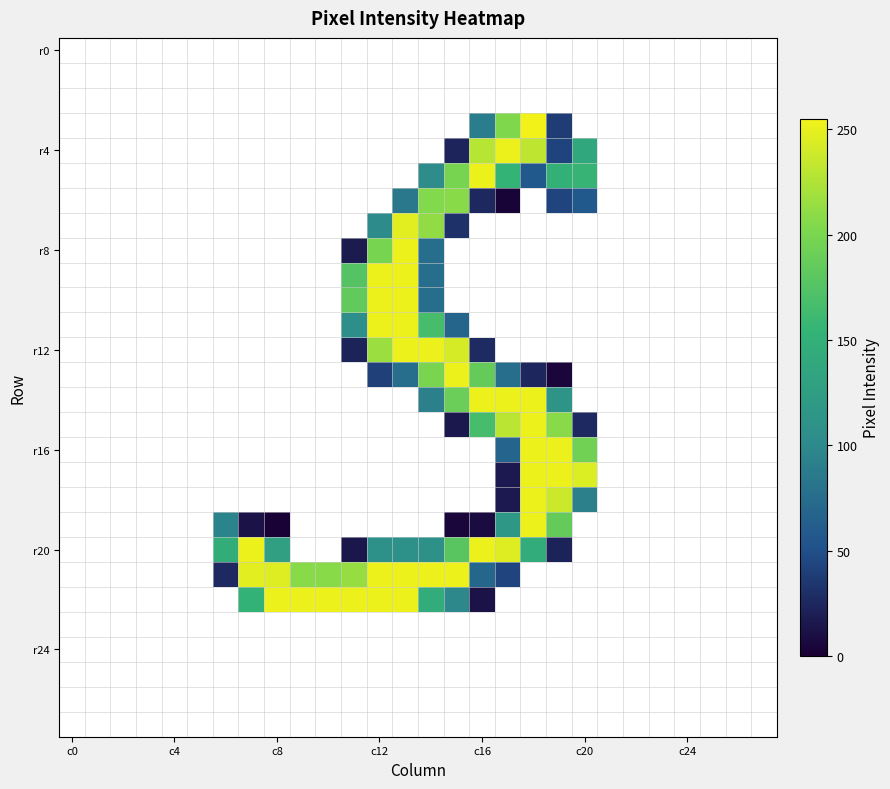

At which category does the chart reach its peak across all series?

18